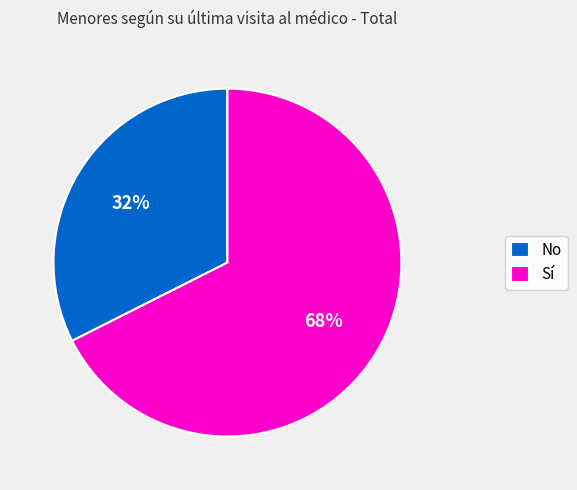

To the nearest percent, what is the combined percentage of Sí and No?

100%